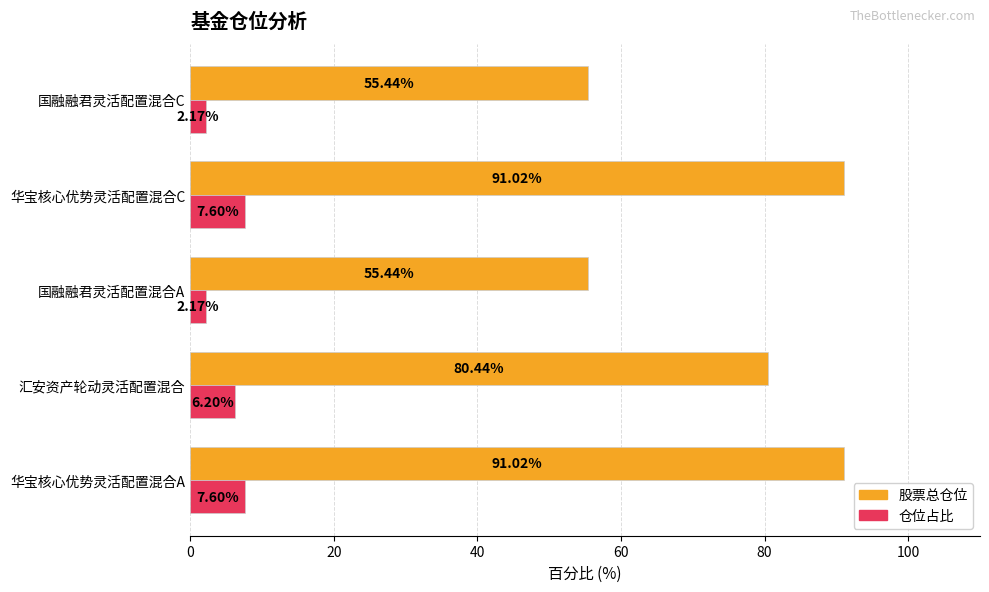

Is the value of 股票总仓位 at 华宝核心优势灵活配置混合A greater than the value of 仓位占比 at 华宝核心优势灵活配置混合C?

Yes